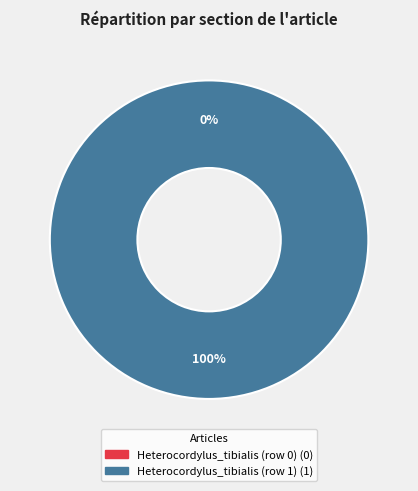

Which slice is the smallest?

Heterocordylus_tibialis (row 0)